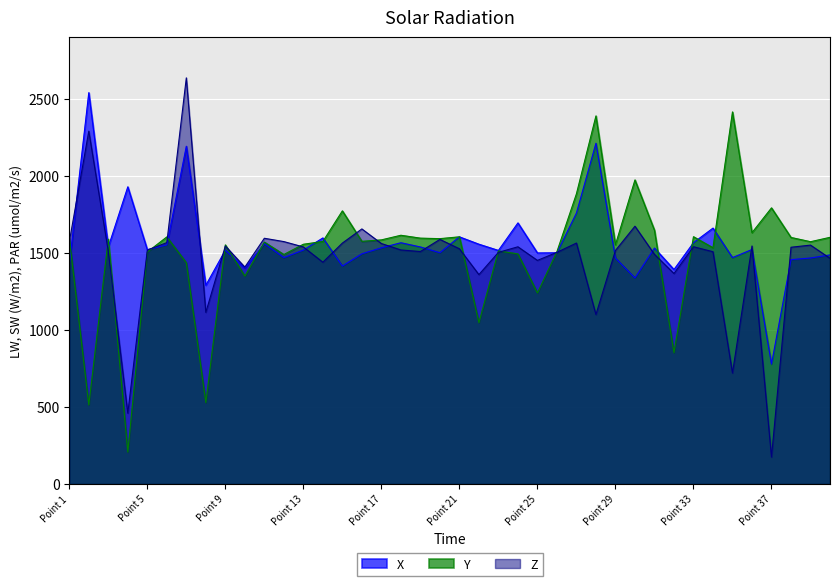

How many interior local valleys does the X series have?

13